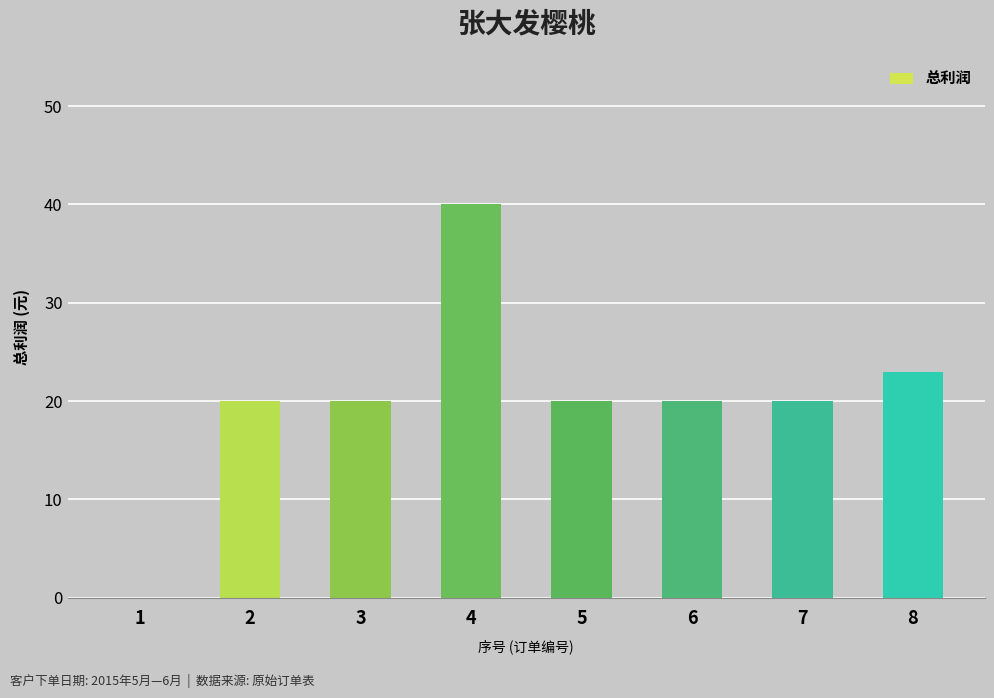

Which label corresponds to the largest value in the chart?

4